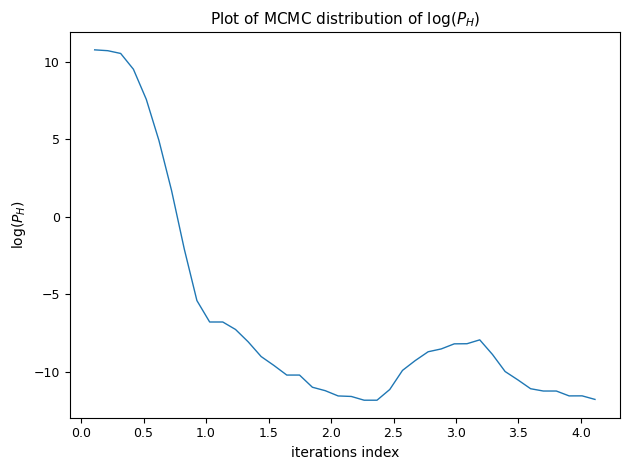

Does the chart have visible grid lines?

No